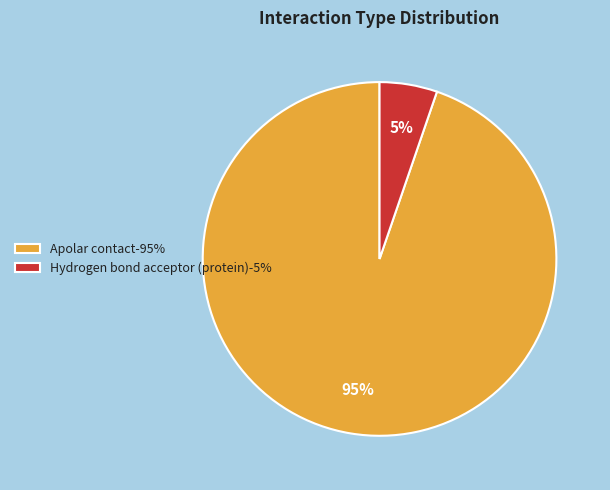

Is it true that Hydrogen bond acceptor (protein)-5% is 5% of the pie?

True